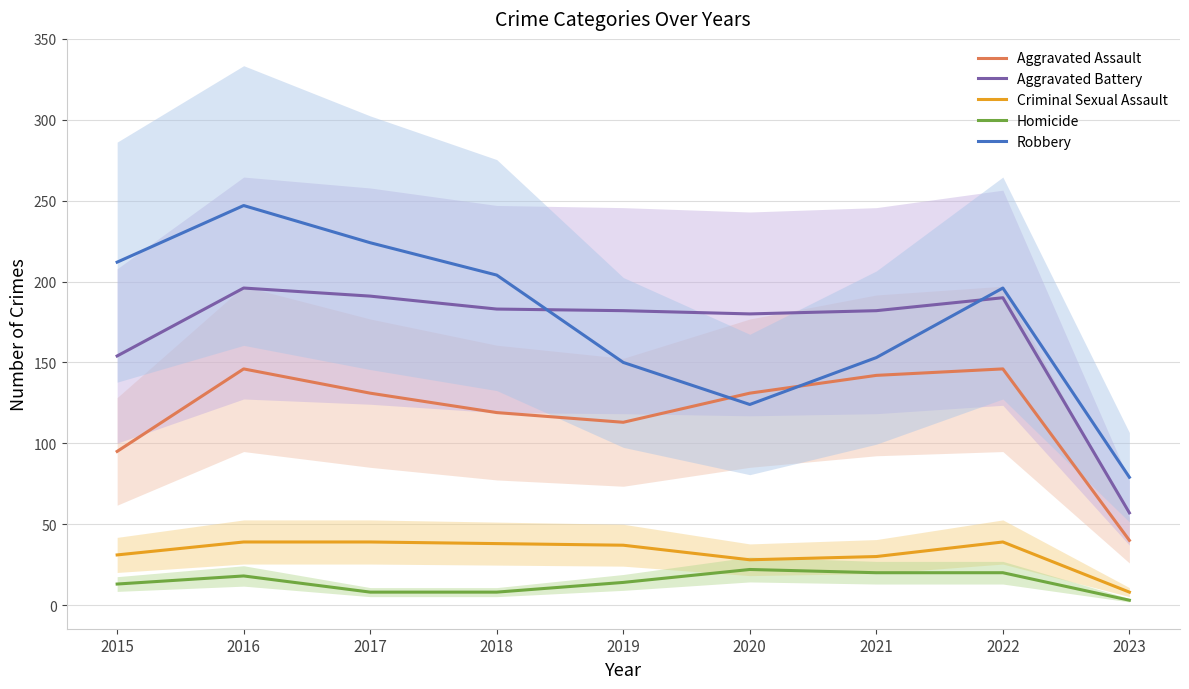

Which series changed the most between 2018 and 2022?

Aggravated Assault